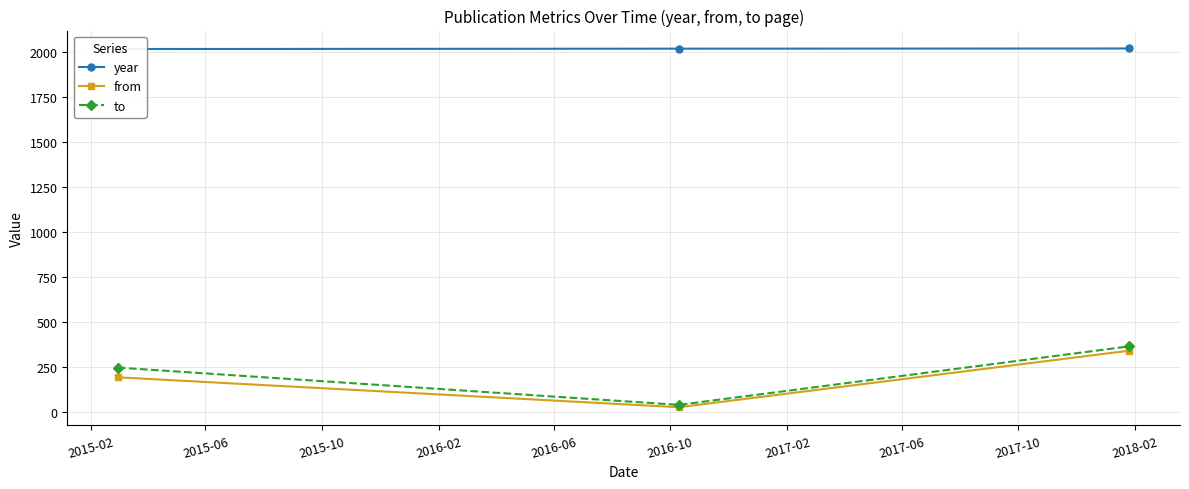

List the series in order of their peak value, lowest first.

from, to, year